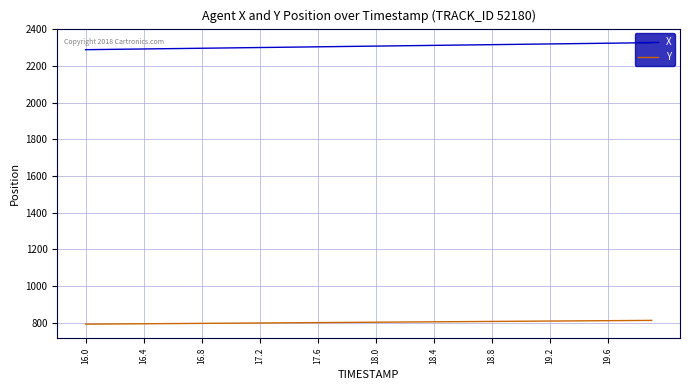

What is the greatest value displayed?

2325.9